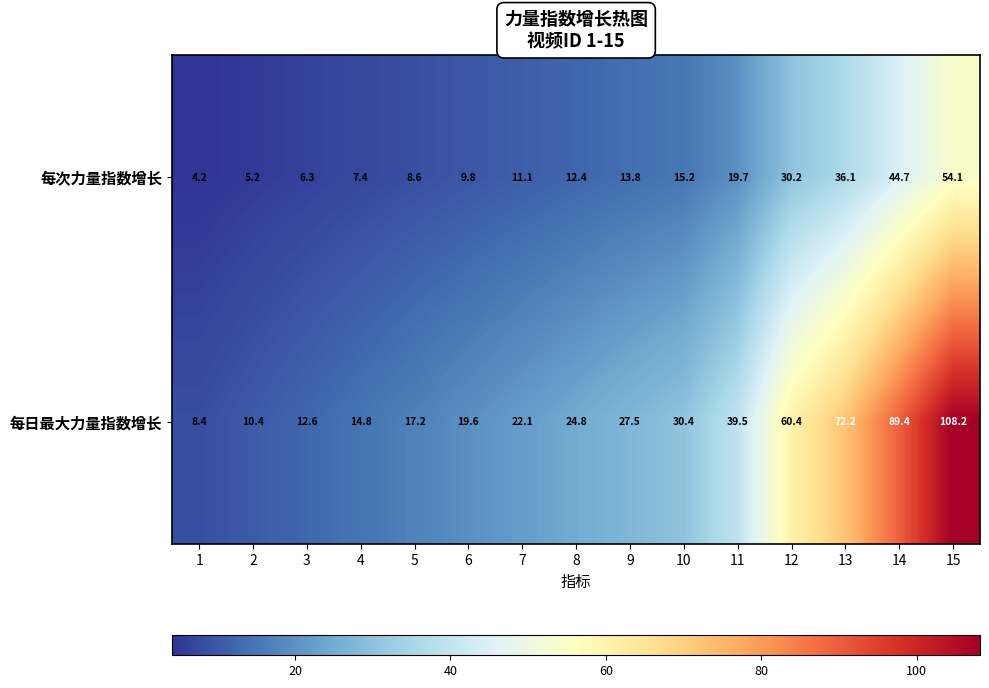

List the series in order of their peak value, lowest first.

每次力量指数增长, 每日最大力量指数增长